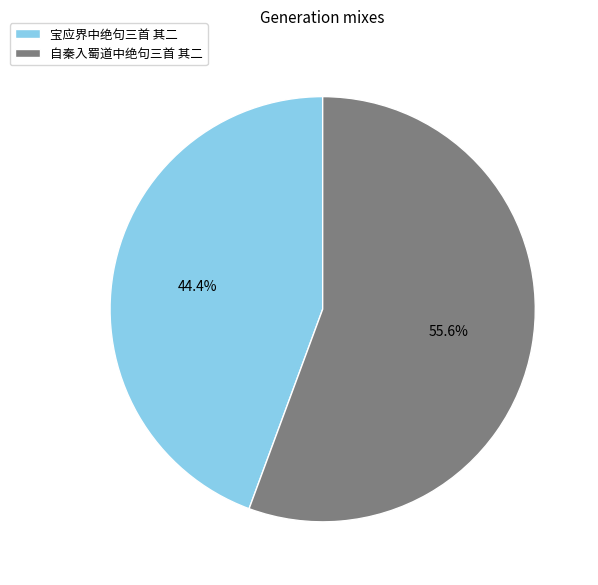

To the nearest percent, what percentage of the pie is 自秦入蜀道中绝句三首 其二?

56%